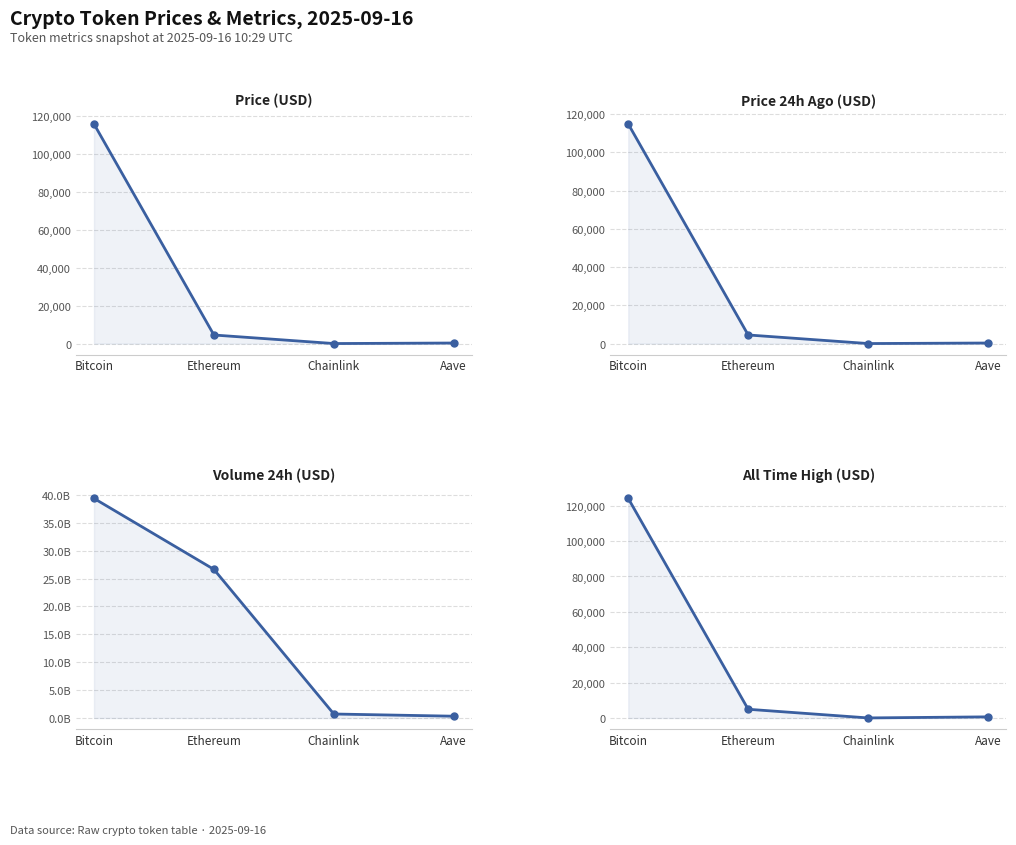

True or false: Volume 24h (USD) has a value of 721099033.0 at Chainlink.

True